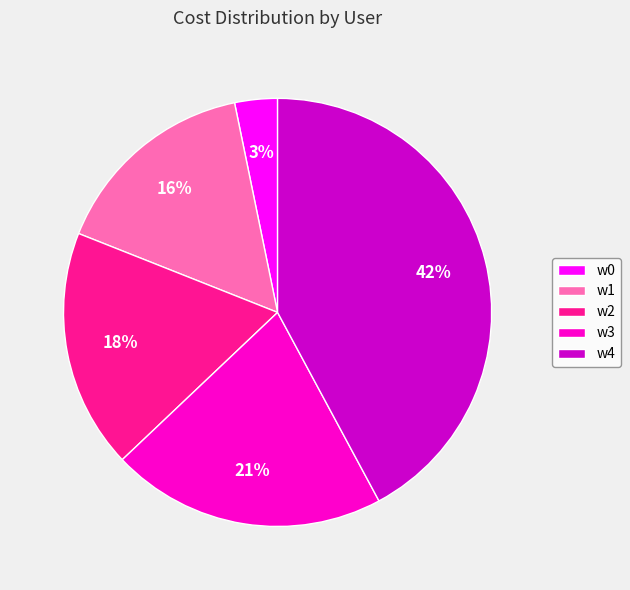

Which category has the smallest portion of the pie?

w0